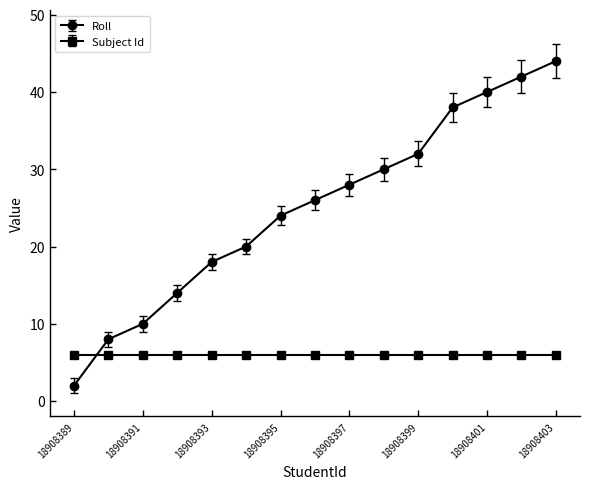

Which series has the largest range (max minus min)?

Roll